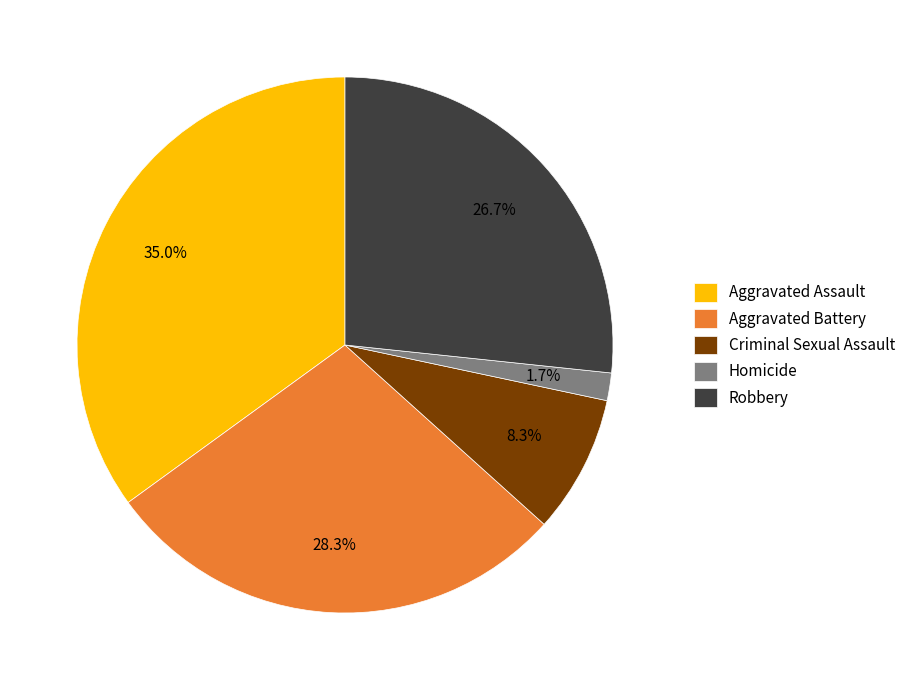

How many slices are in this pie chart?

5